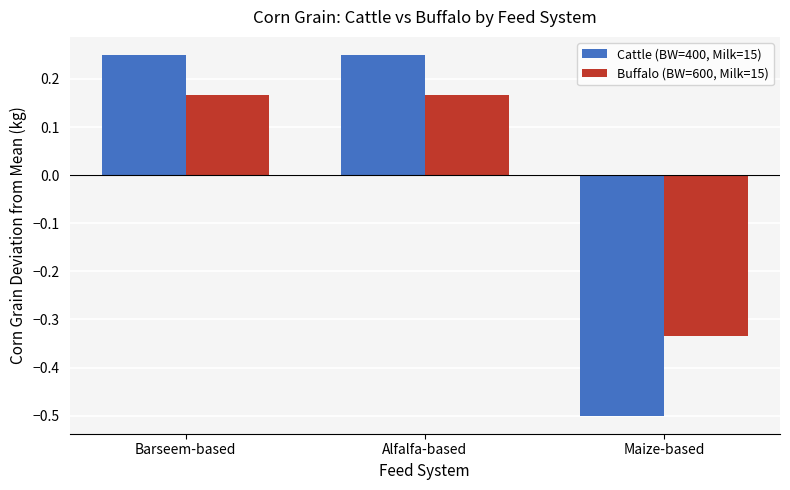

True or false: Buffalo (BW=600, Milk=15) has a value of -0.2 at Maize-based.

False